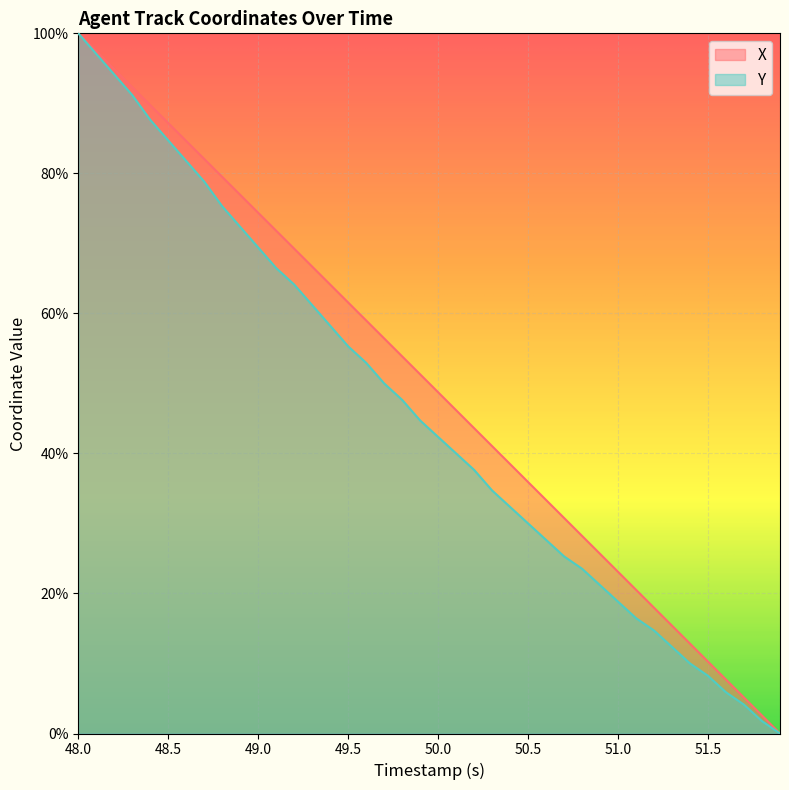

Which series has the largest total across all categories?

X